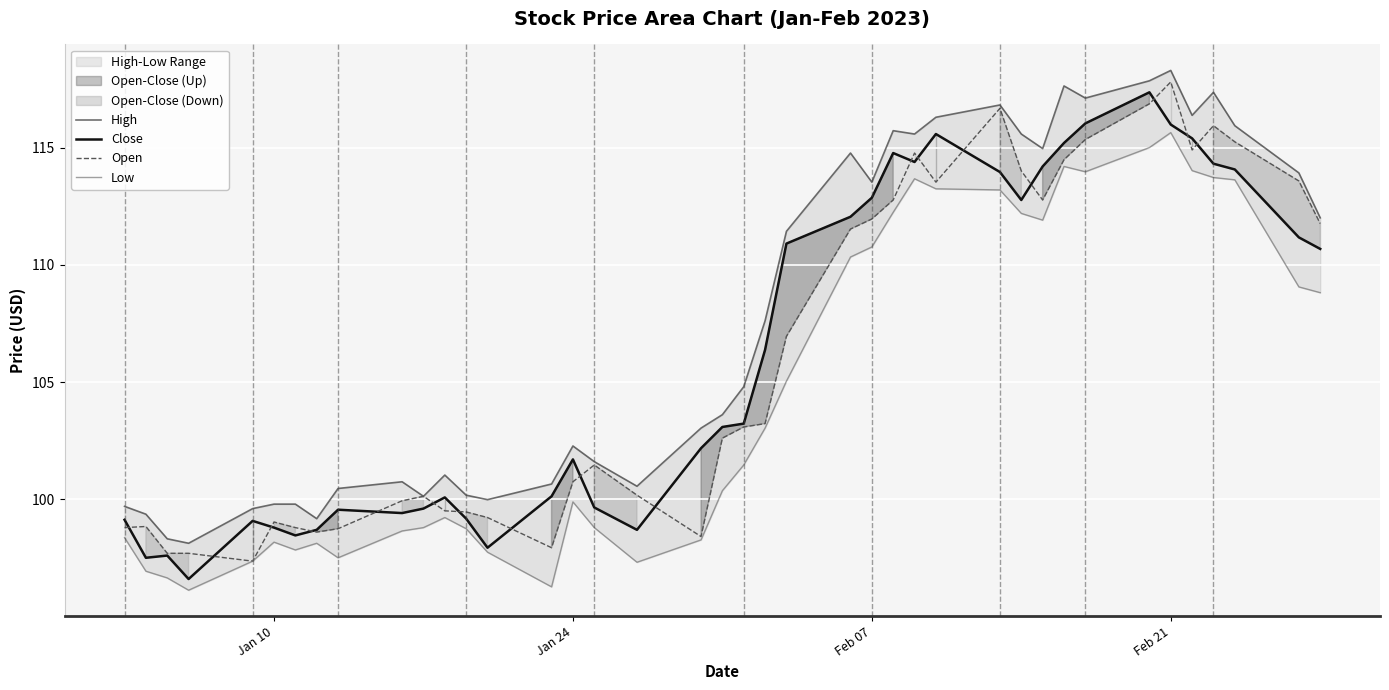

How many interior local peaks does the Open series have?

8